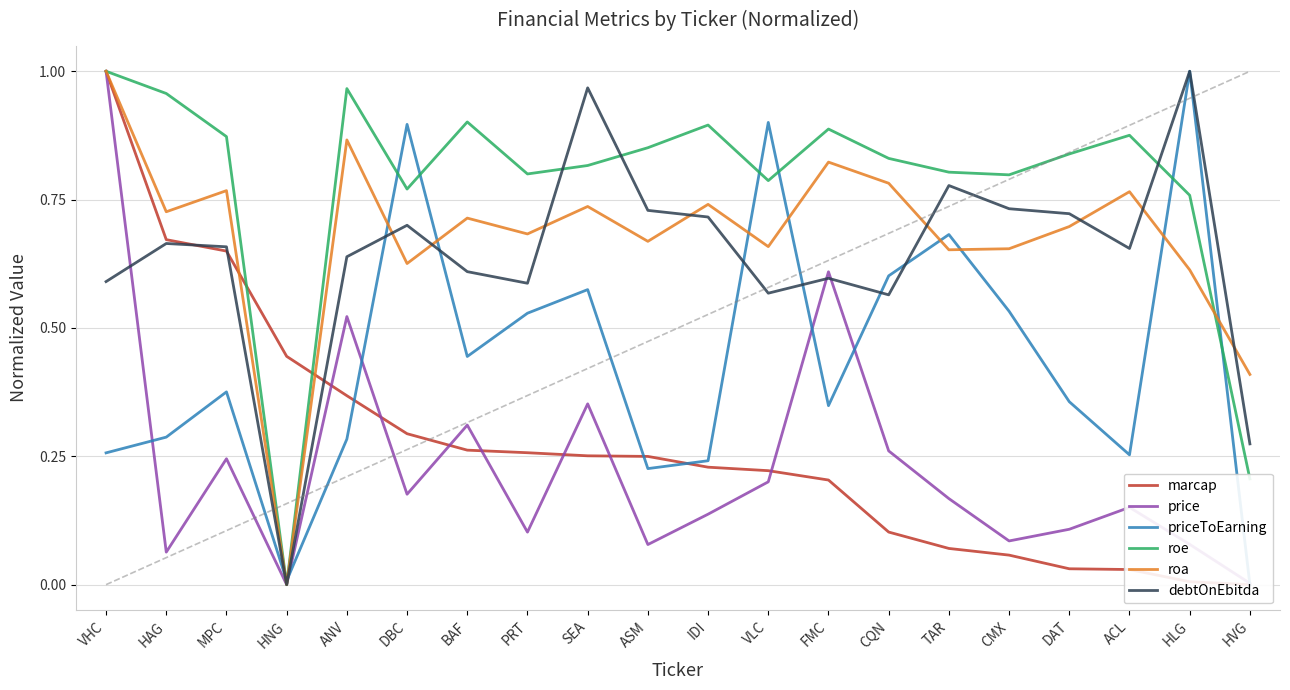

How many intersections are there between debtOnEbitda and marcap?

3